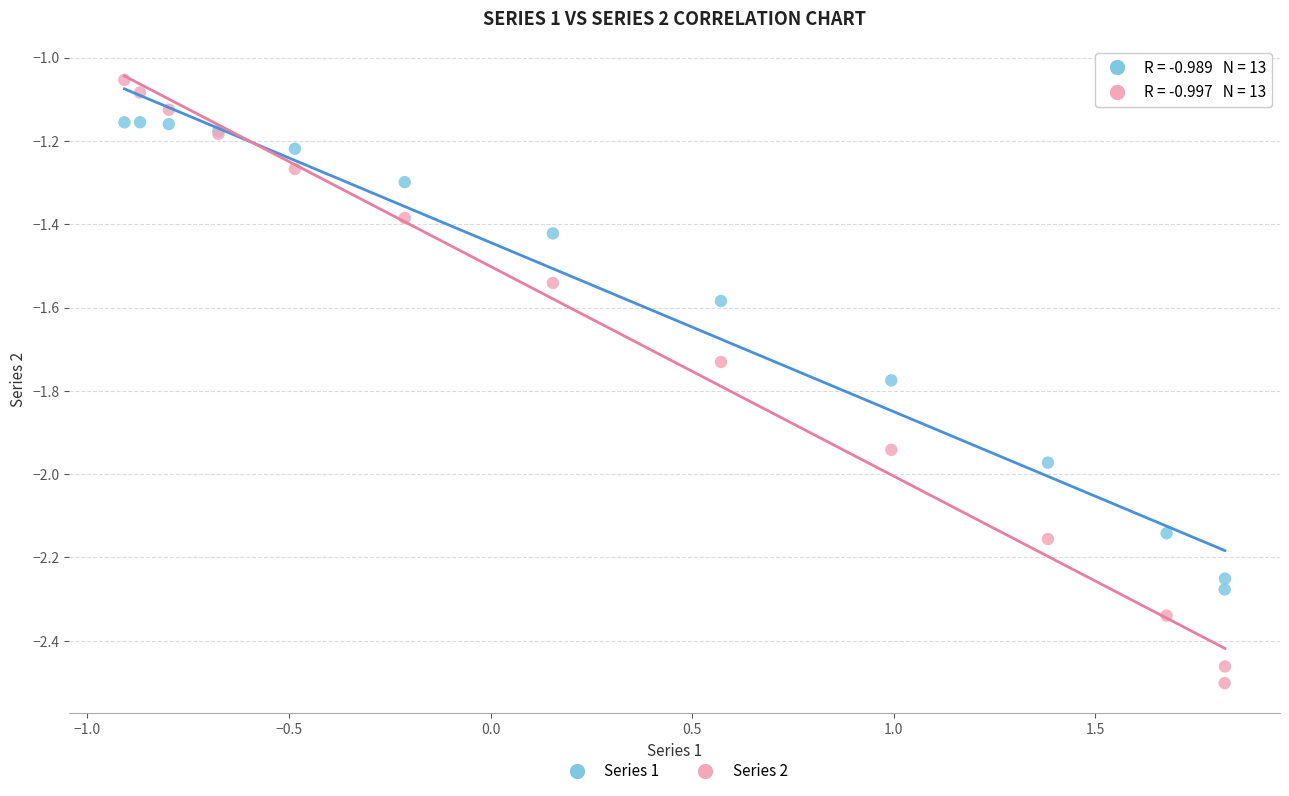

Which series contains the highest Y value?

Series 2